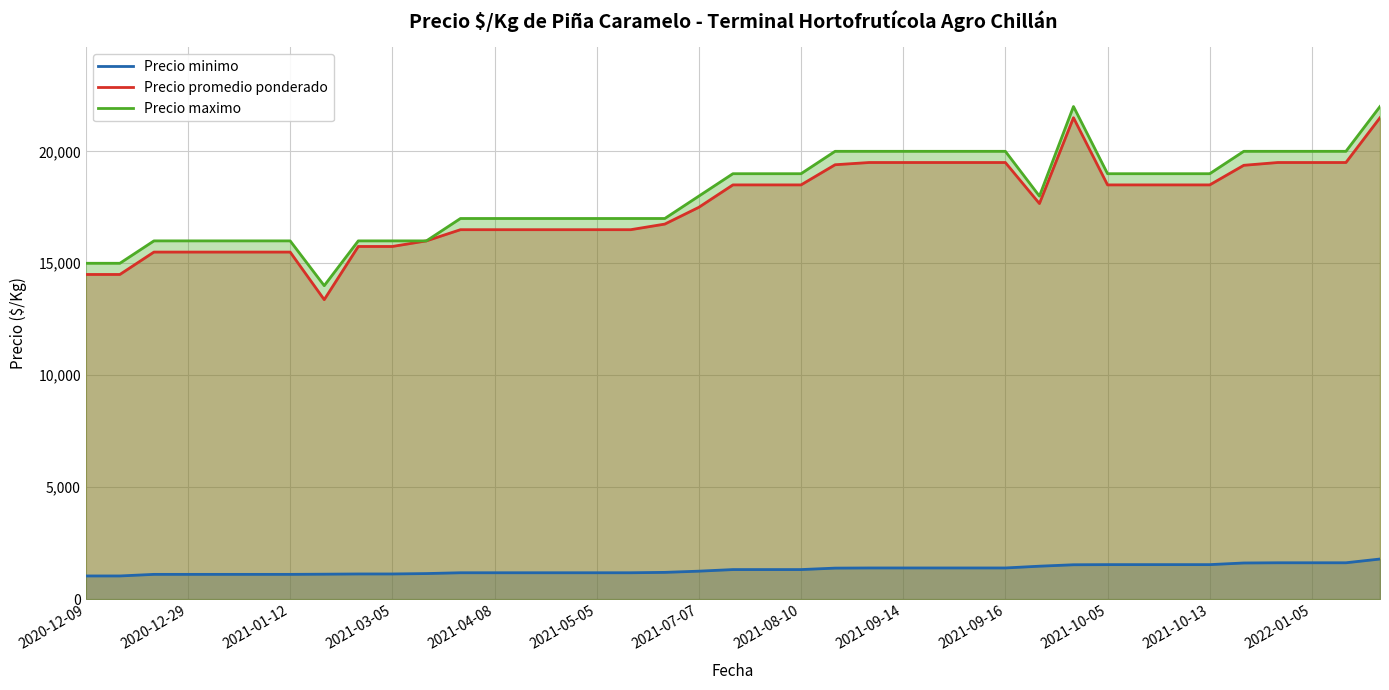

What is the greatest value displayed?

22000